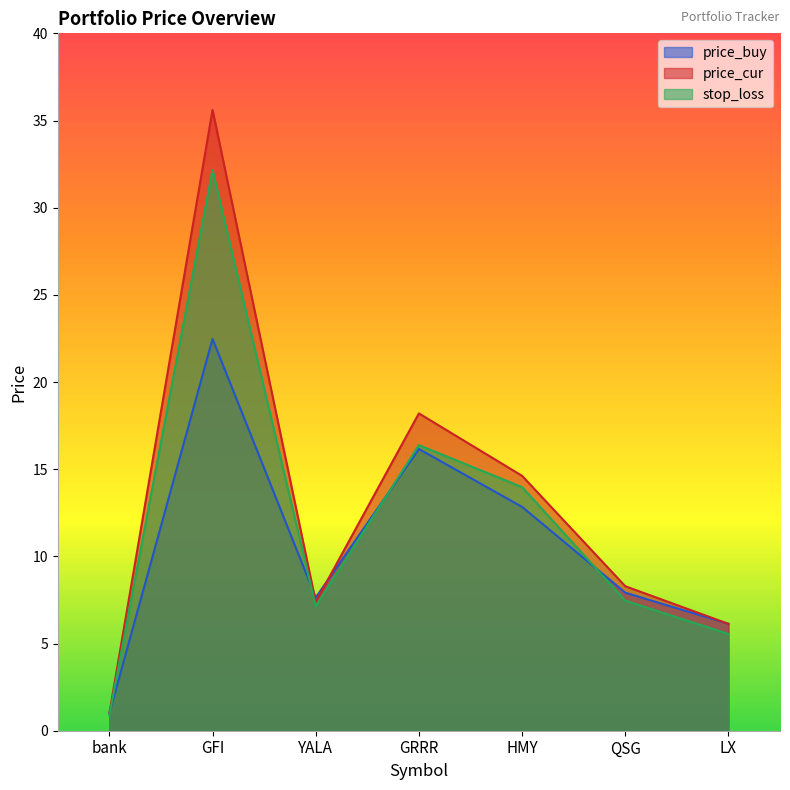

Where does the price_cur series first go above 8?

GFI